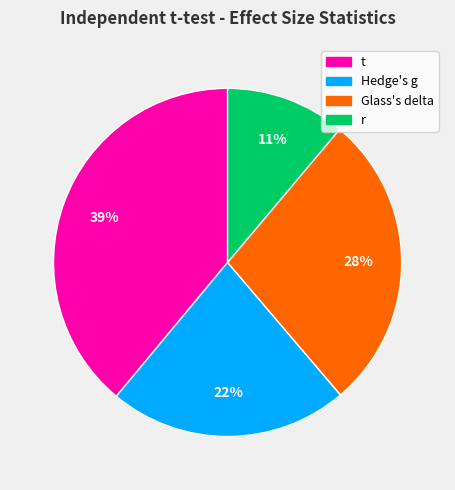

What percentage is the Hedge's g slice, to the nearest percent?

22%